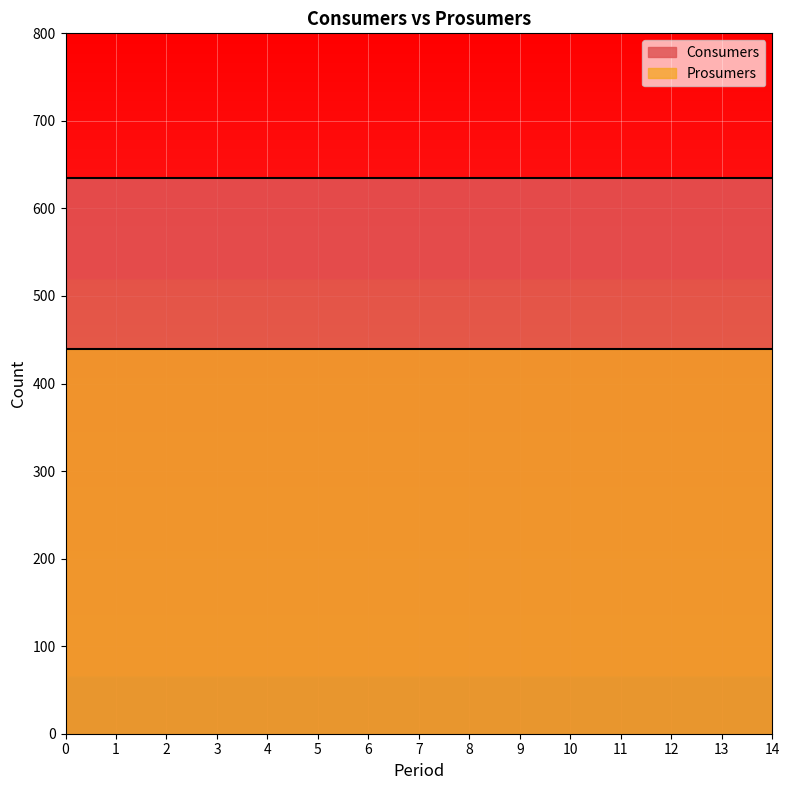

True or false: Prosumers and Consumers cross at least once.

False